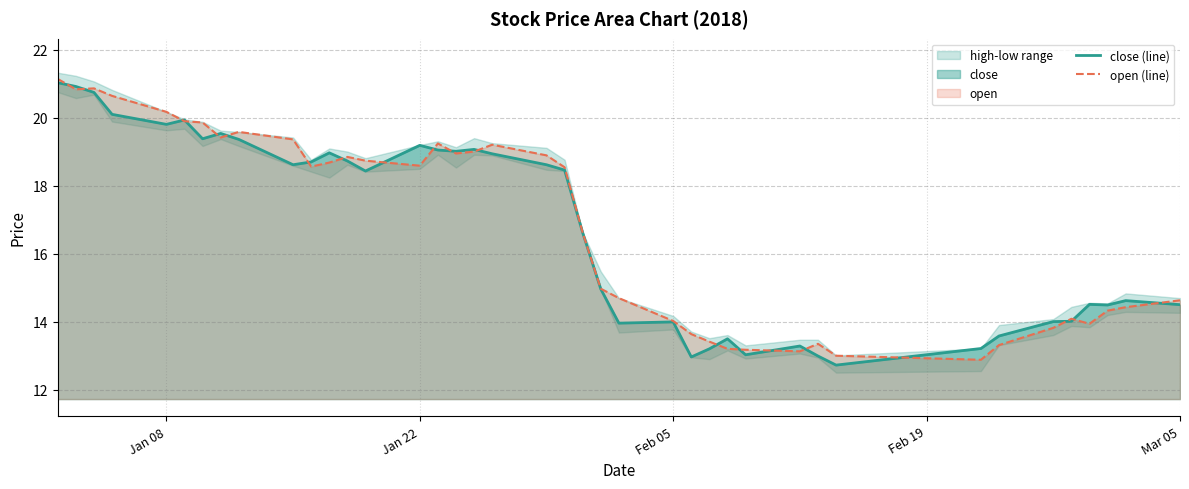

How many interior local valleys does the close (line) series have?

10